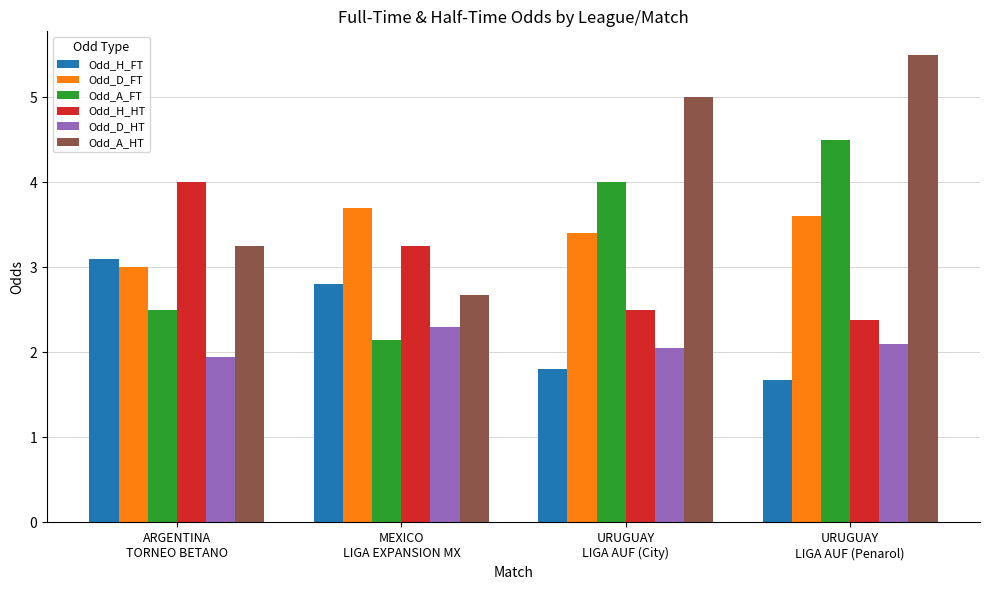

Which series has the widest spread of values?

Odd_A_HT